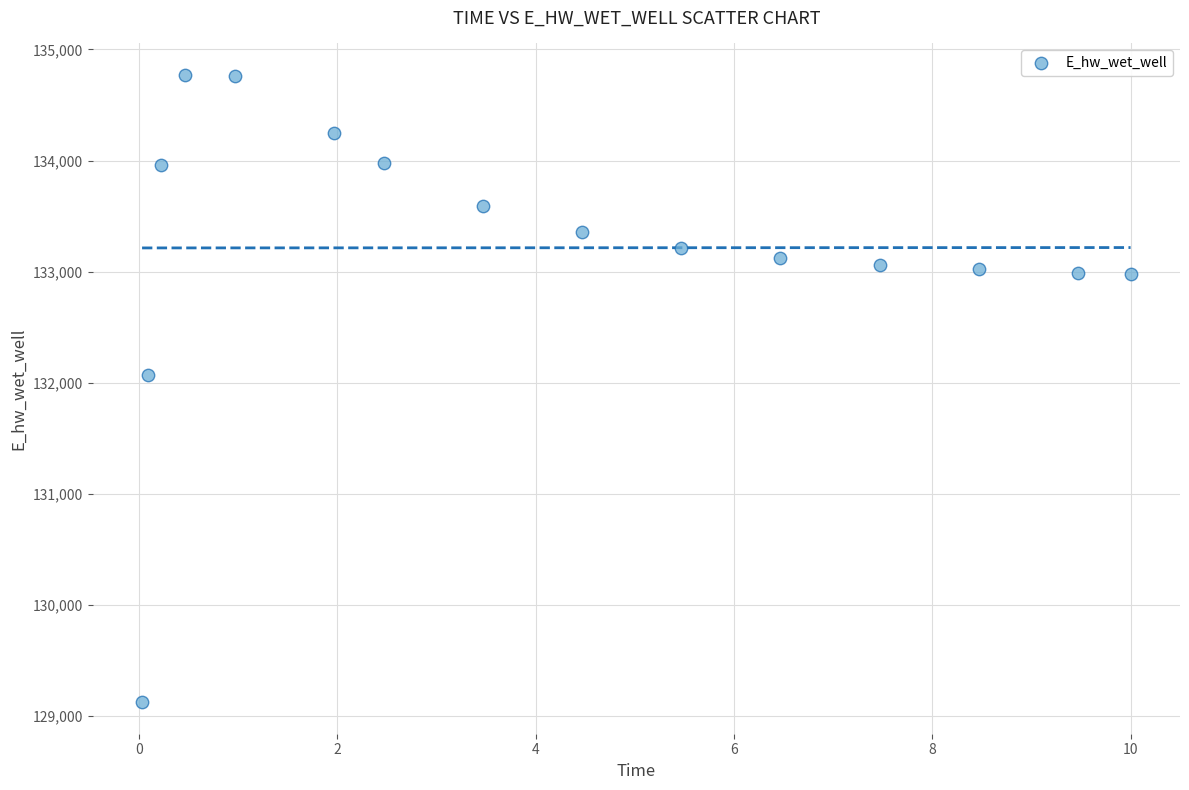

What is the range of X values (max minus min)?

10.0